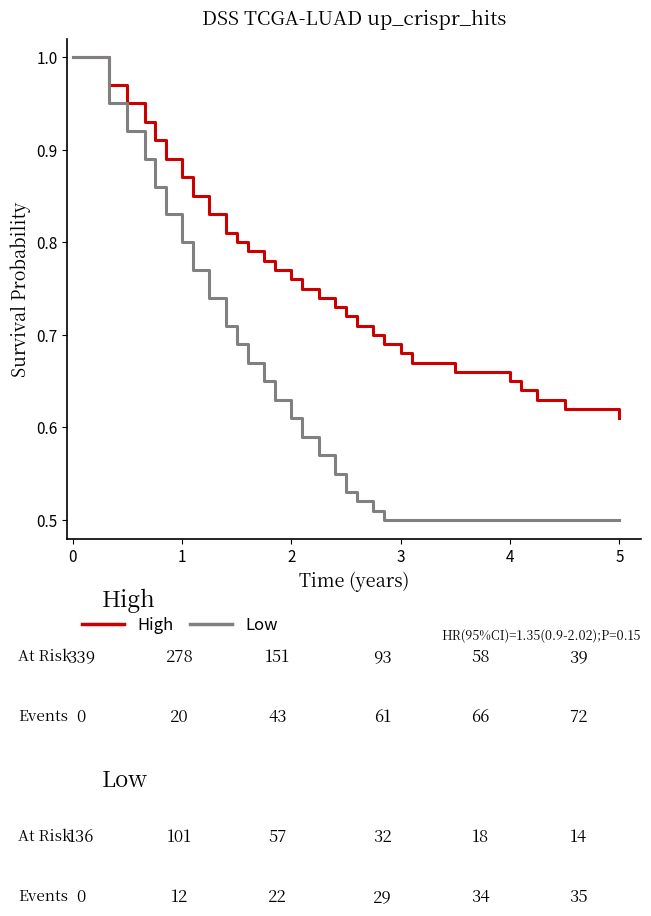

Rank the series by their average value, from highest to lowest.

High, Low